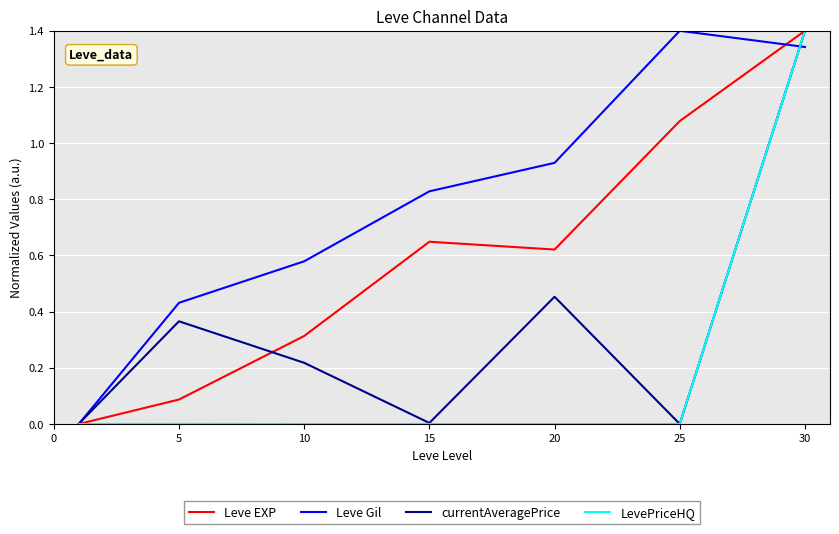

What is the maximum value for currentAveragePrice?

1.4